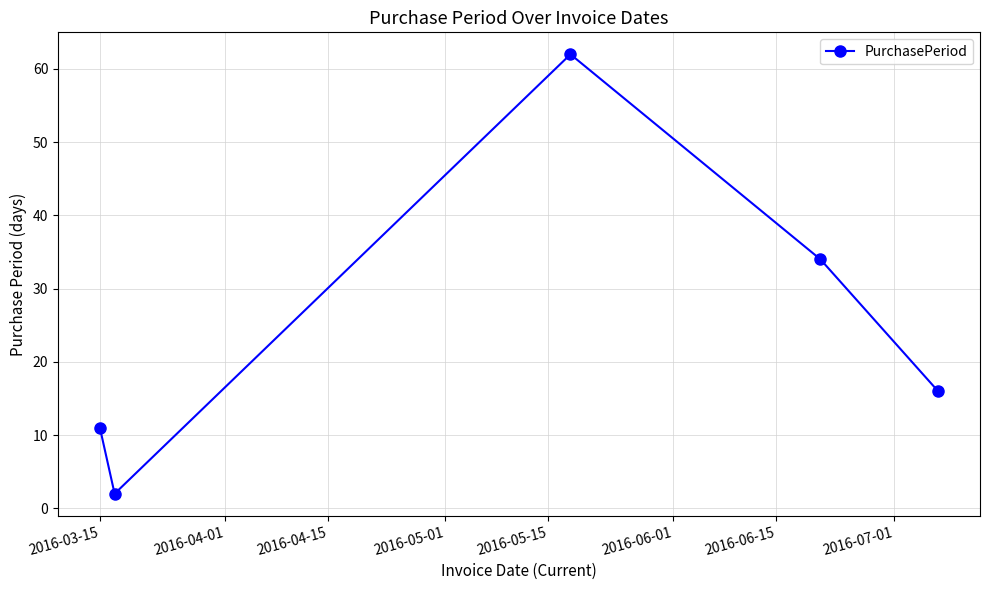

What is the greatest value displayed?

62